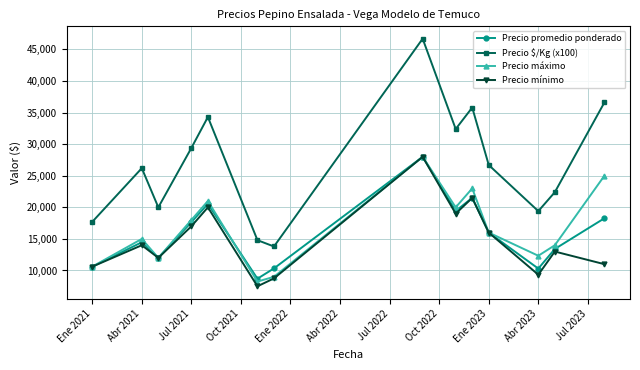

In Precio $/Kg (x100), how many points are higher than both neighbors (excluding endpoints)?

4